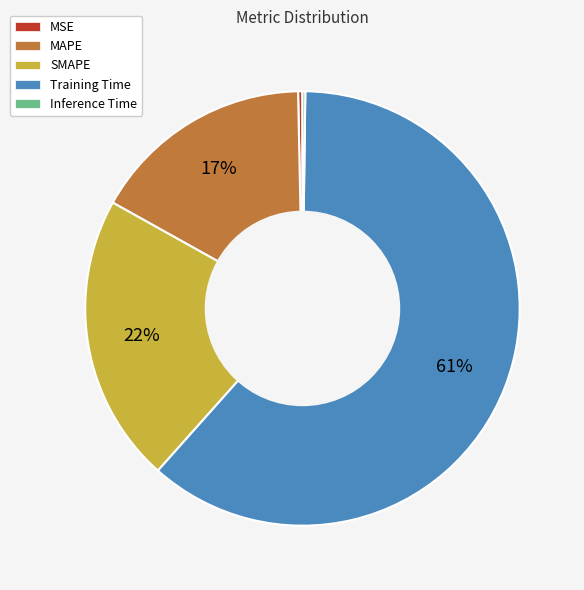

The SMAPE slice represents 22% of the pie. True or false?

True